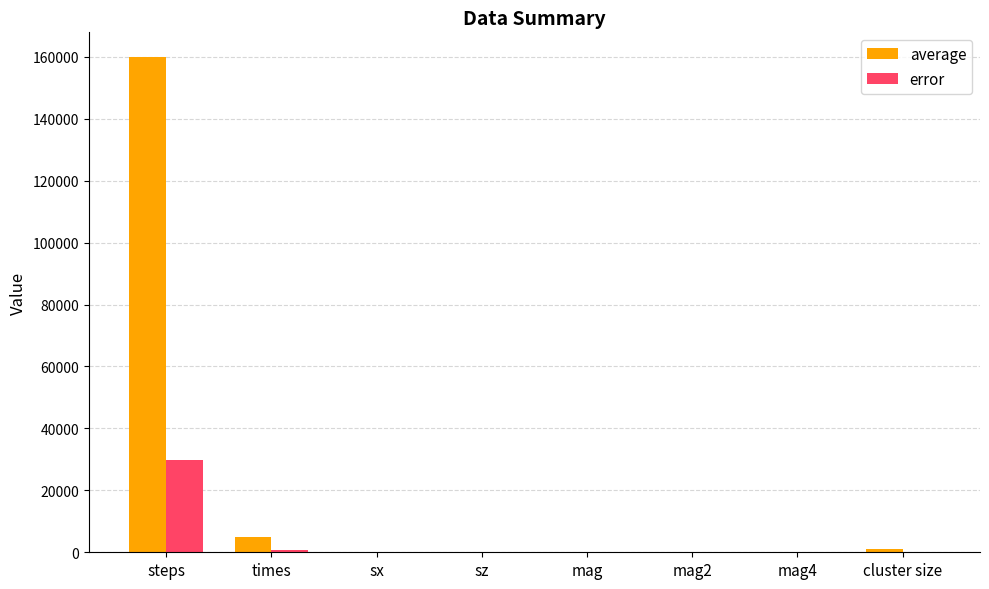

What is the difference between the average values at cluster size and mag?

999.5